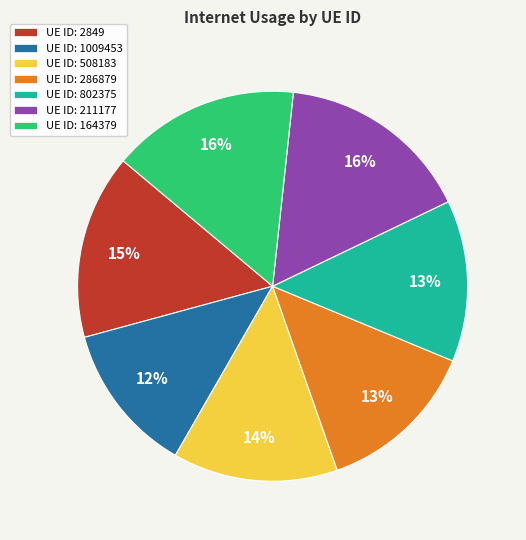

Is there any slice that represents more than half of the pie?

No